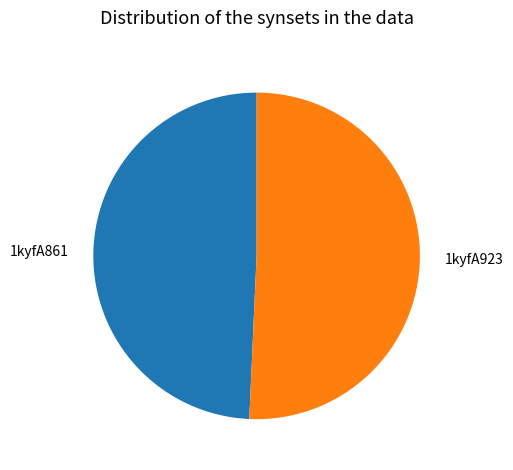

Which slice is the largest?

1kyfA923